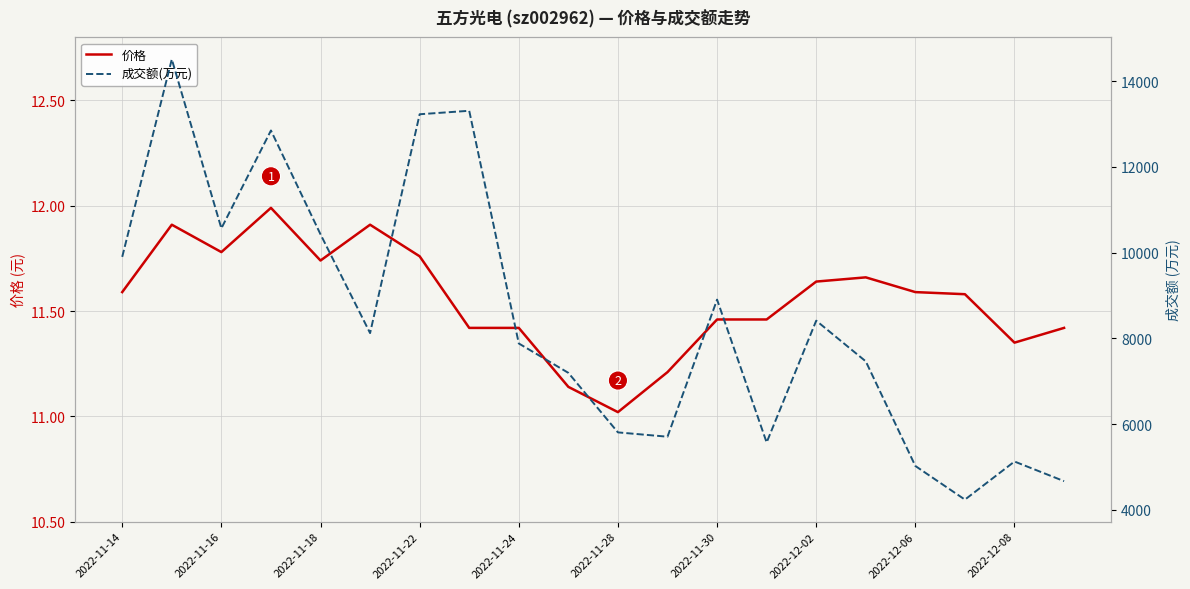

How many lines are shown in the chart?

2